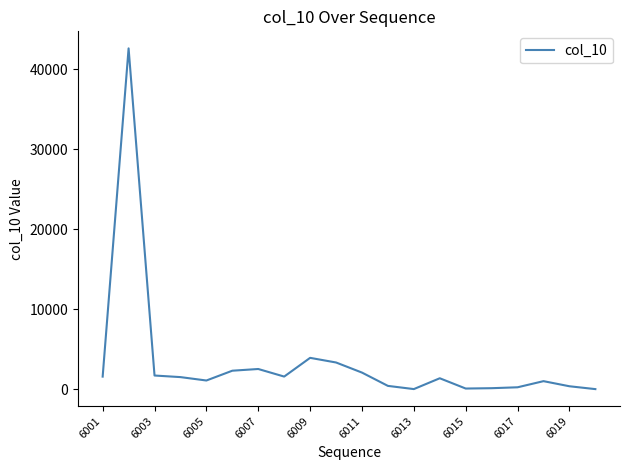

What is the difference between the maximum and minimum values?

42592.0